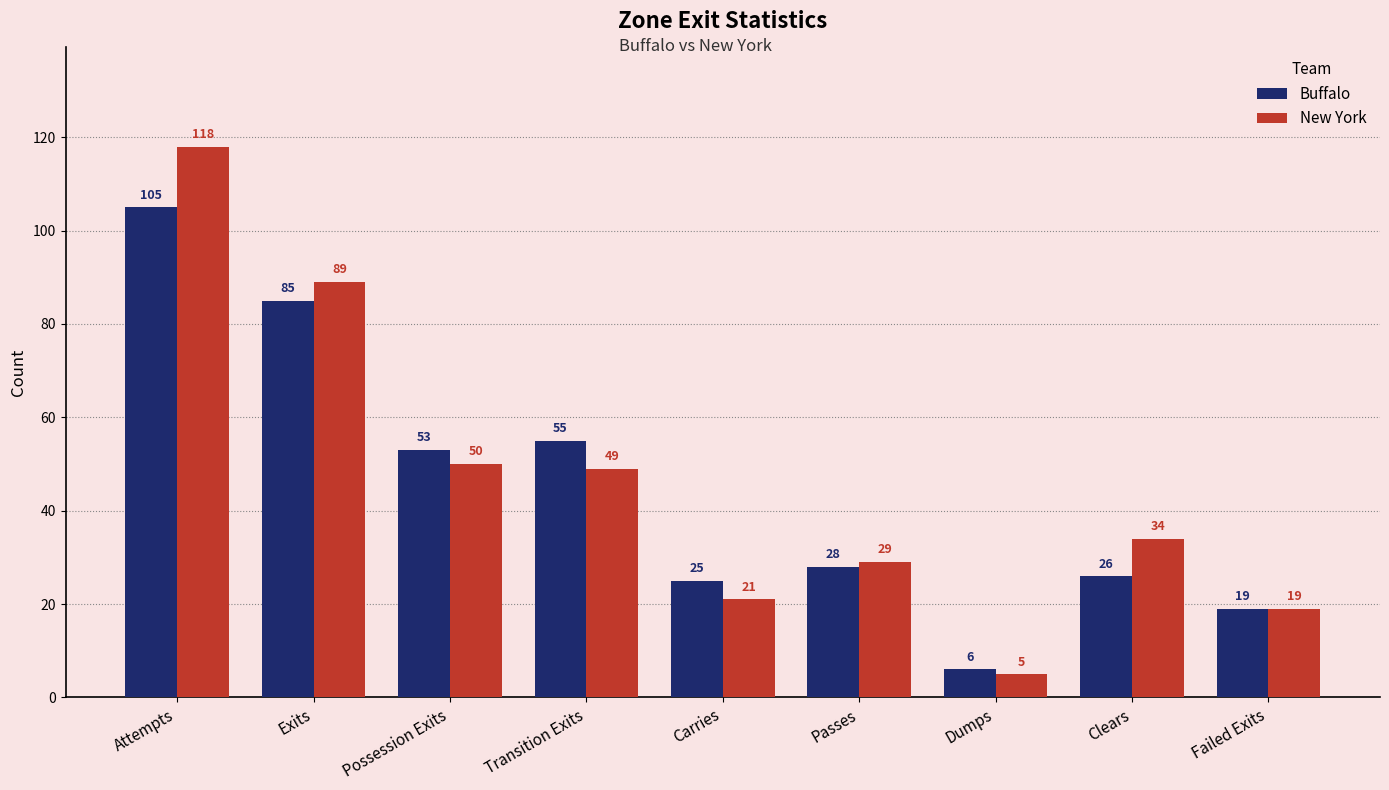

What is the total value across all series at Carries?

46